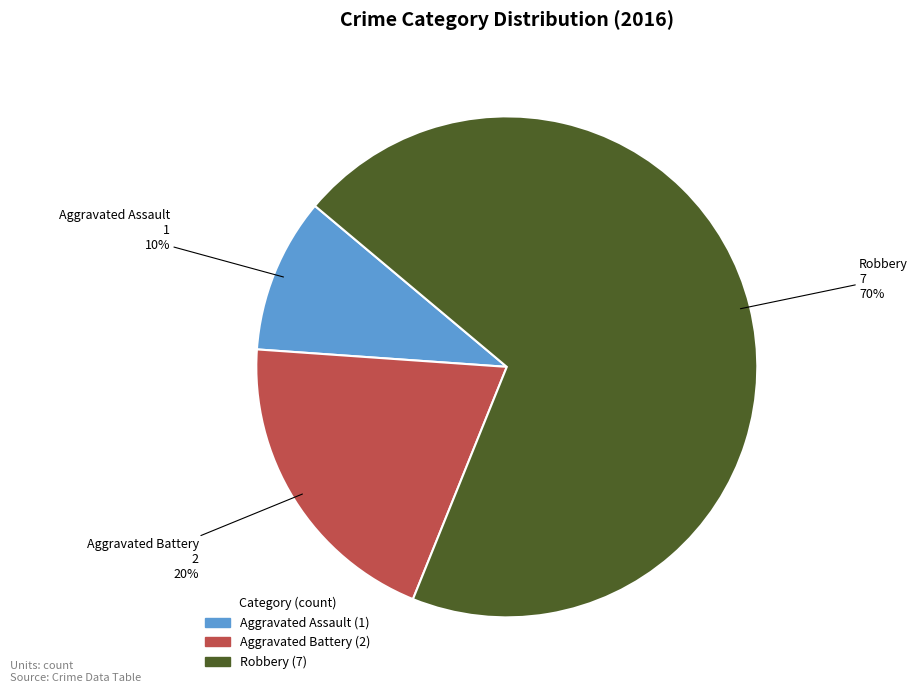

What is the smallest slice in the pie chart?

Aggravated Assault